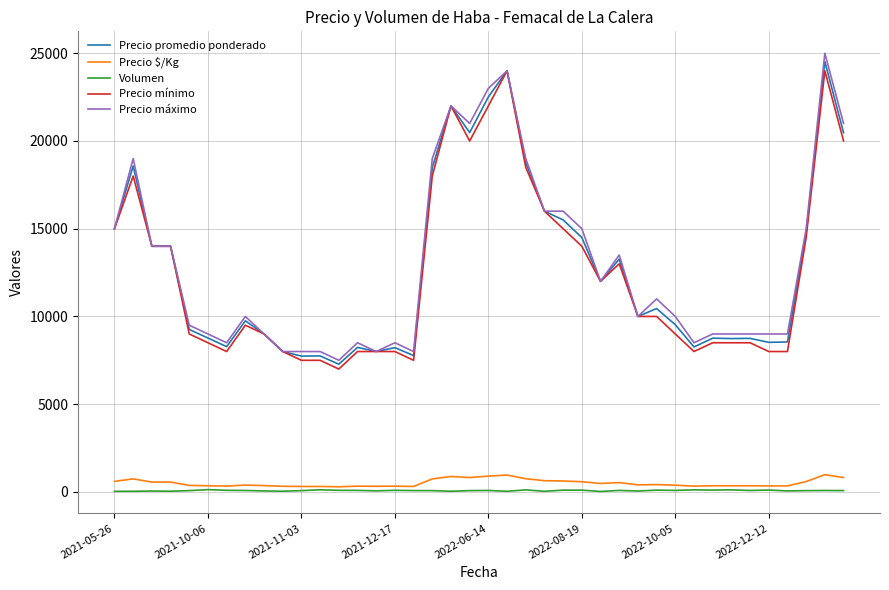

What is the lowest value of the Precio promedio ponderado series?

7278